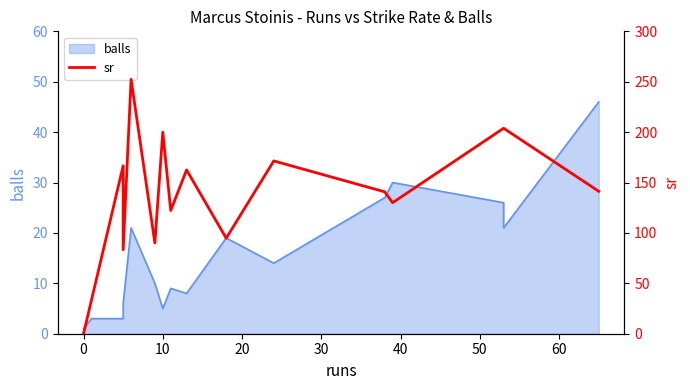

Is it true that the value at 10 is 18.8?

False